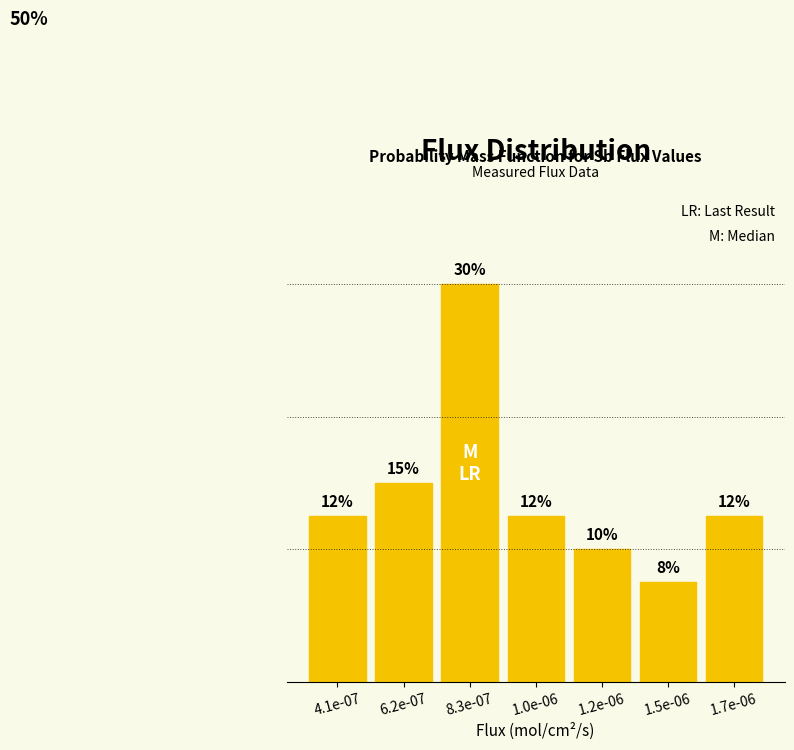

Does the chart contain any negative values?

No